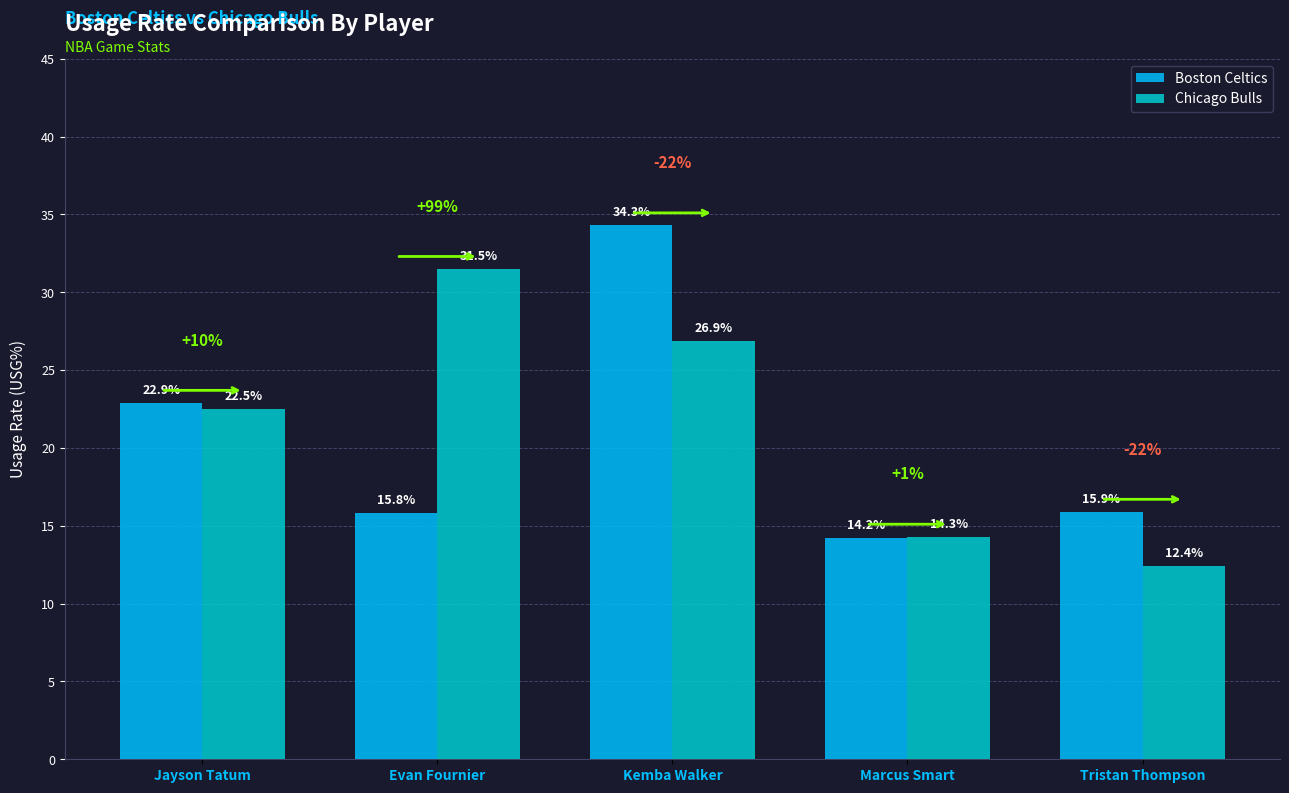

List the series in order of their overall mean, highest first.

Chicago Bulls, Boston Celtics